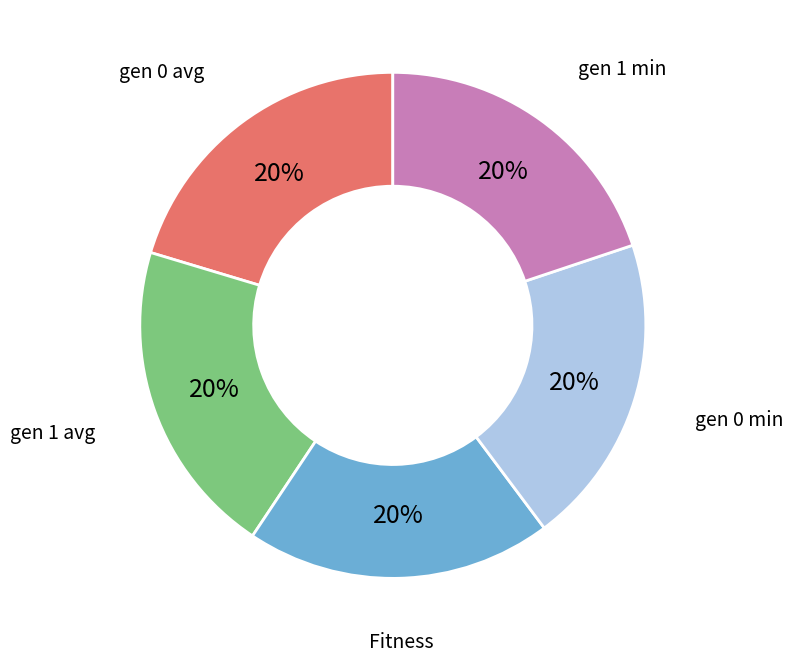

Does any single category account for the majority?

No